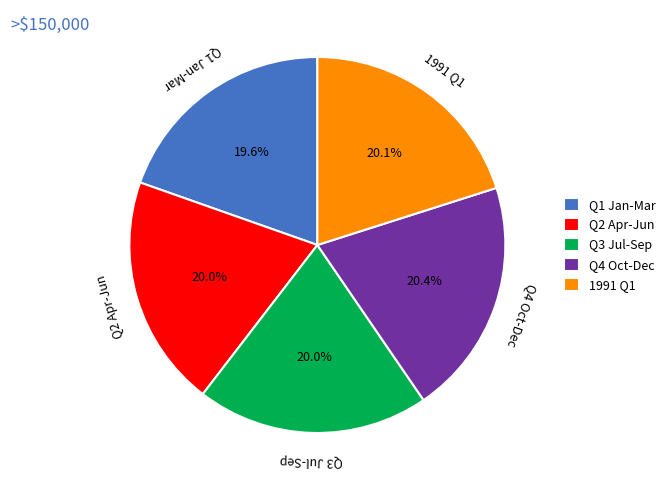

Combined, do Q3 Jul-Sep and 1991 Q1 account for over 50%?

No